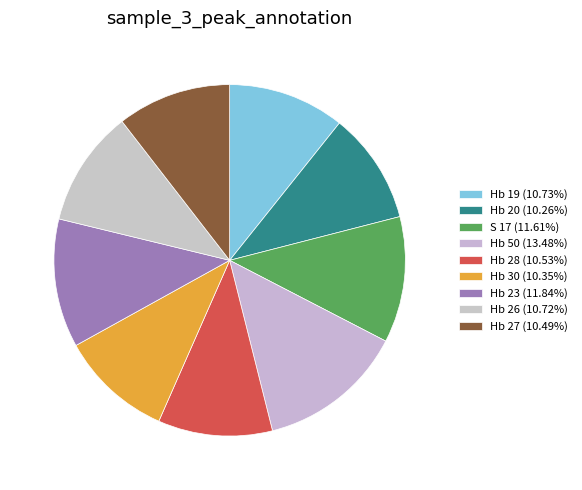

How many slices are in this pie chart?

9